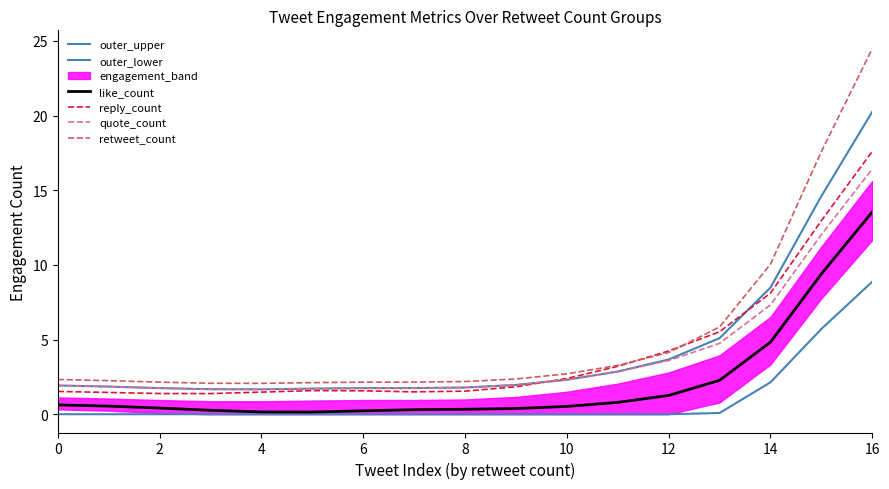

At which label is like_count closest to 6?

14